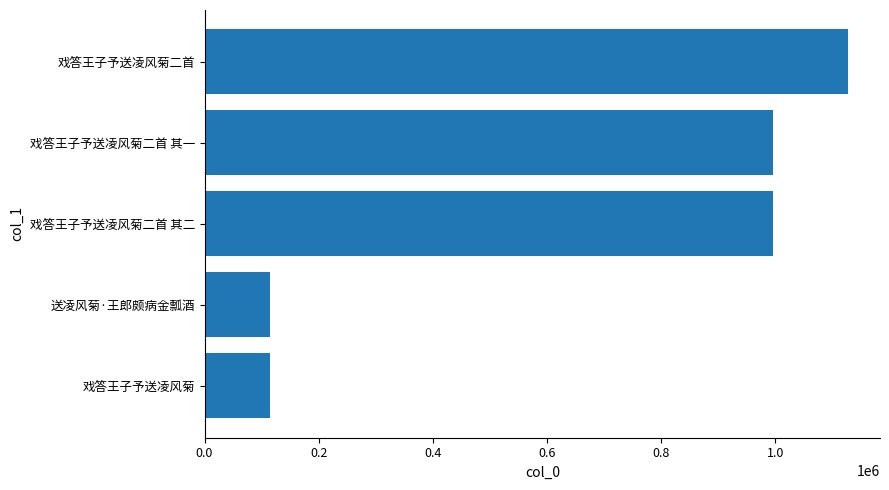

What value does the data have at 送凌风菊·王郎颇病金瓢酒?

113931